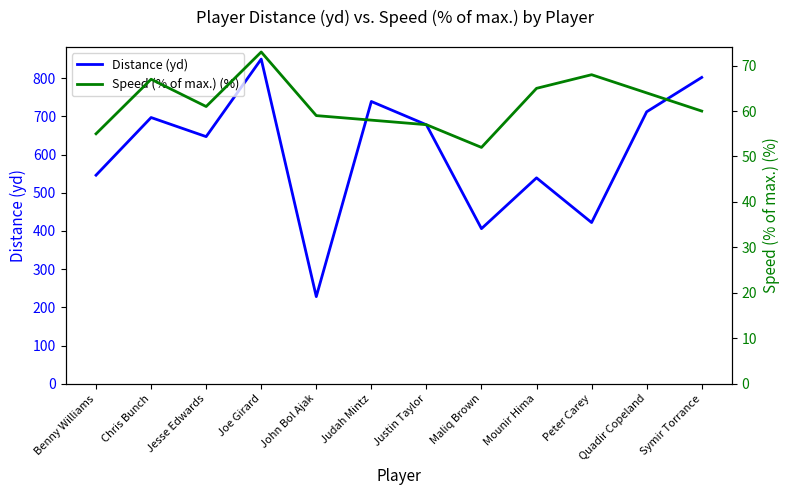

Which series has the largest range (max minus min)?

Distance (yd)